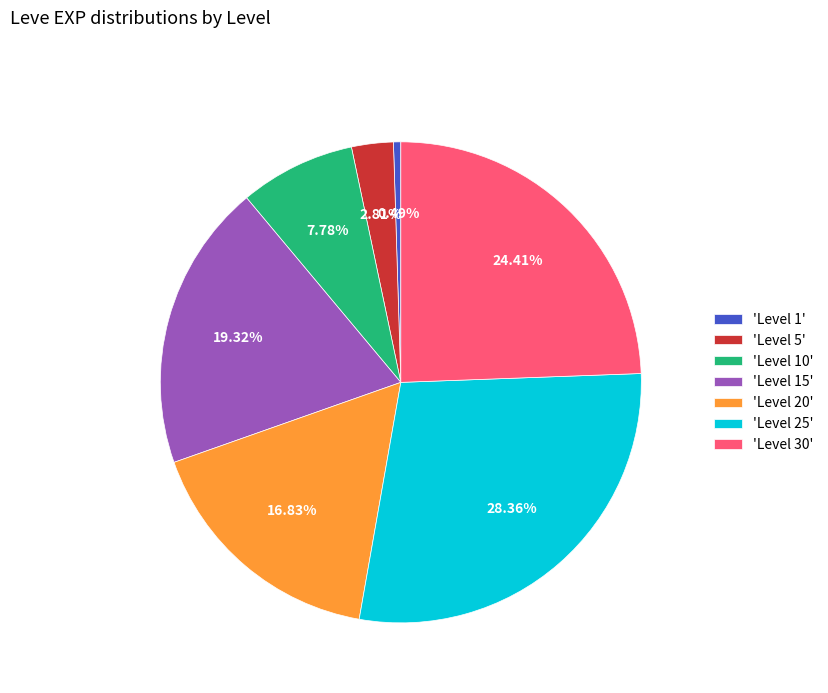

To the nearest percent, what is the average slice percentage?

14%